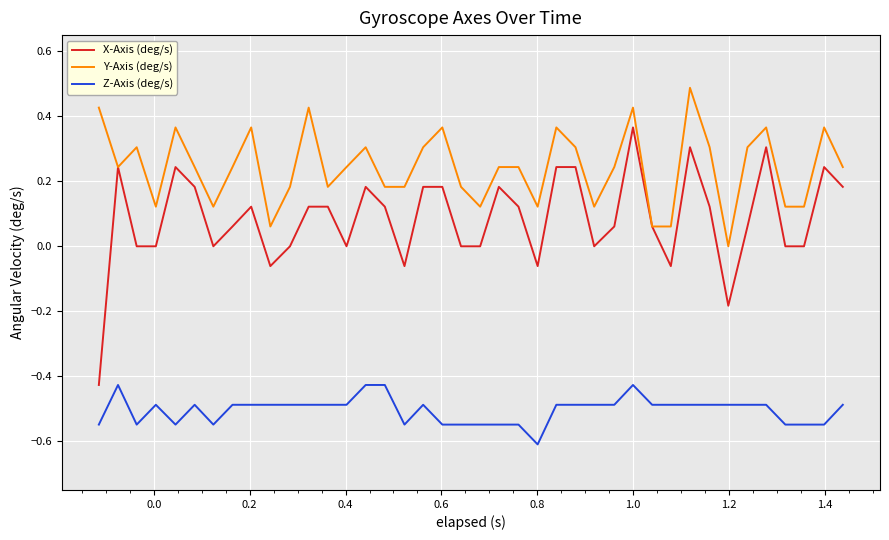

Rank the series by their average value, from highest to lowest.

Y-Axis (deg/s), X-Axis (deg/s), Z-Axis (deg/s)